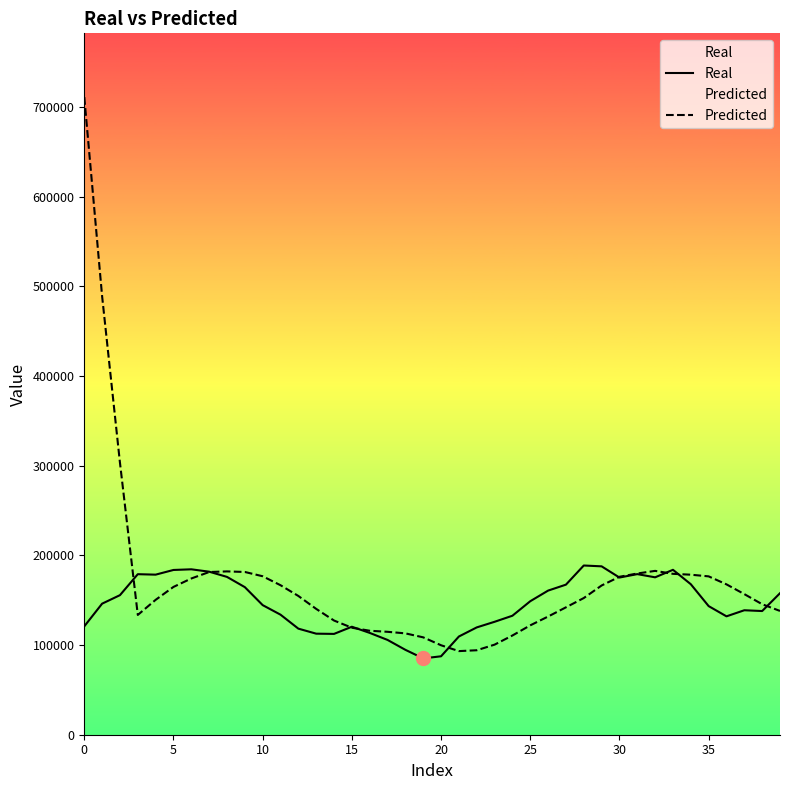

Is this an area chart (filled region under the line)?

No